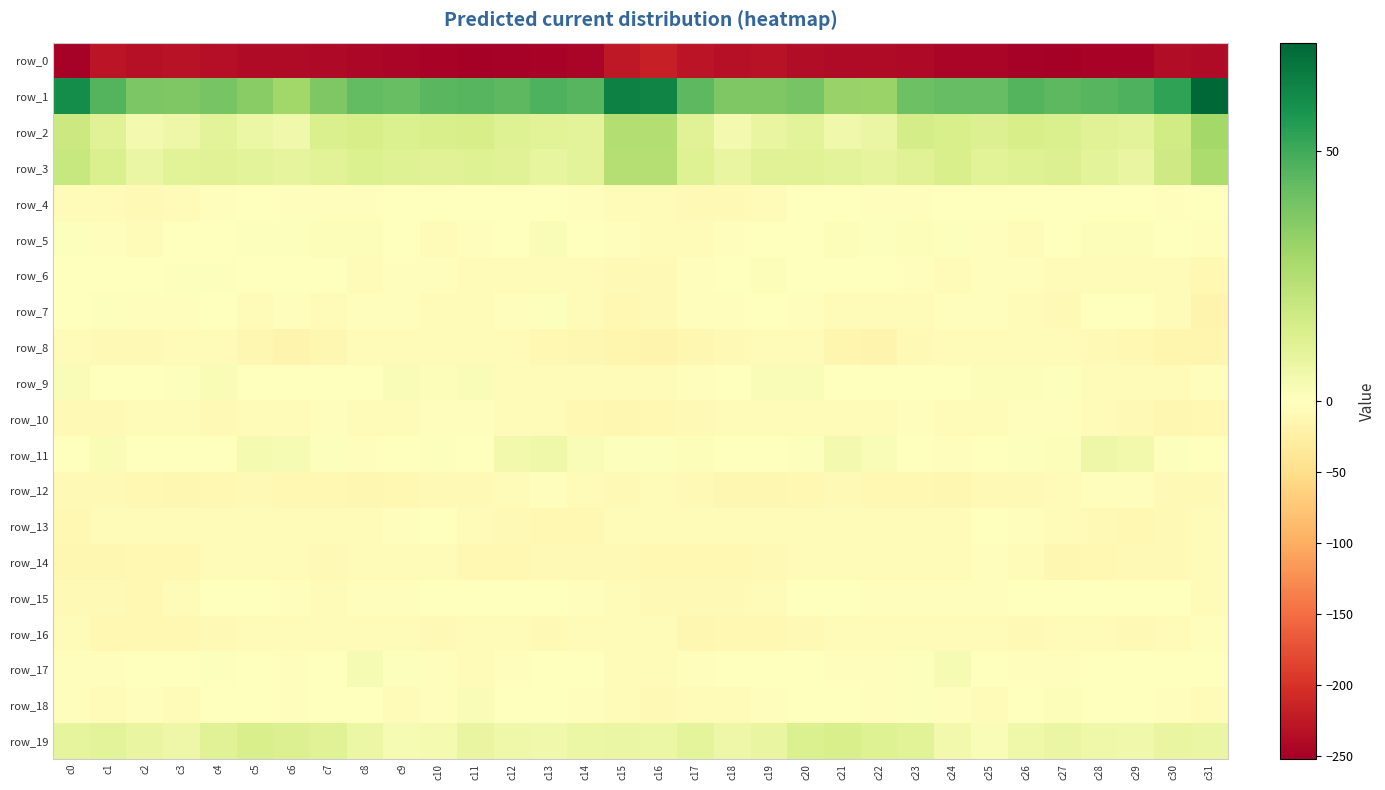

Between c6 and c21, which series saw the biggest shift?

row_13